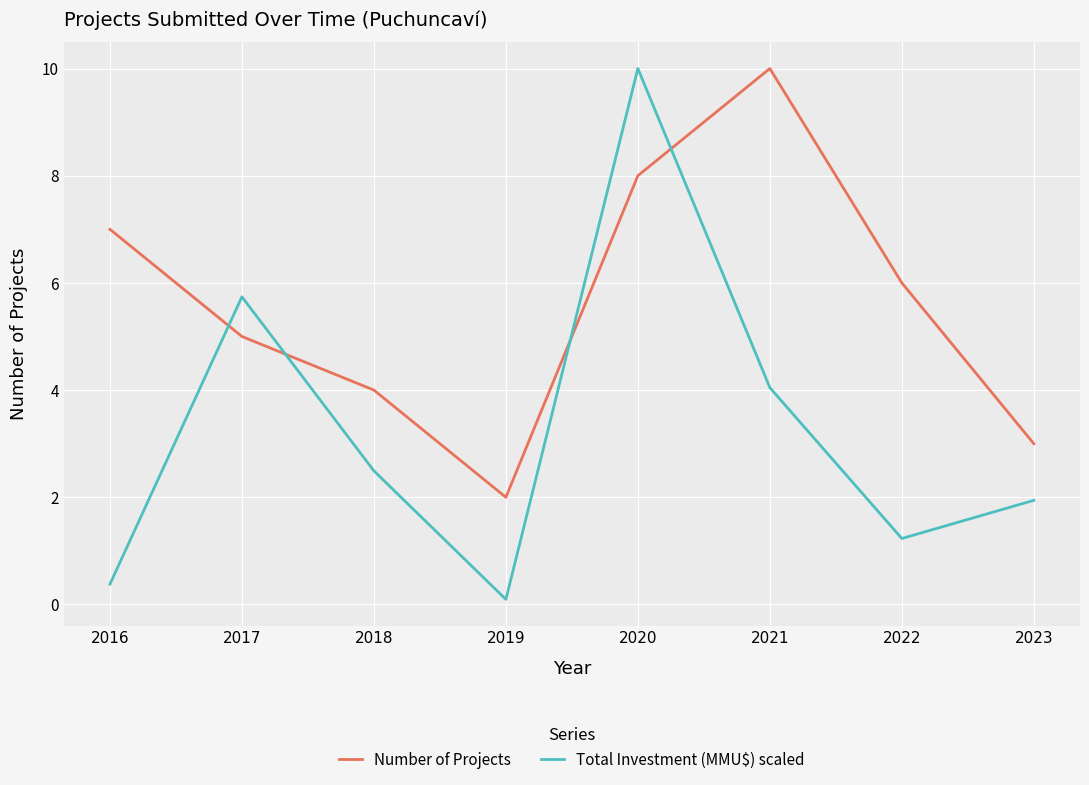

Is it true that Number of Projects equals 10.0 at 2021?

True